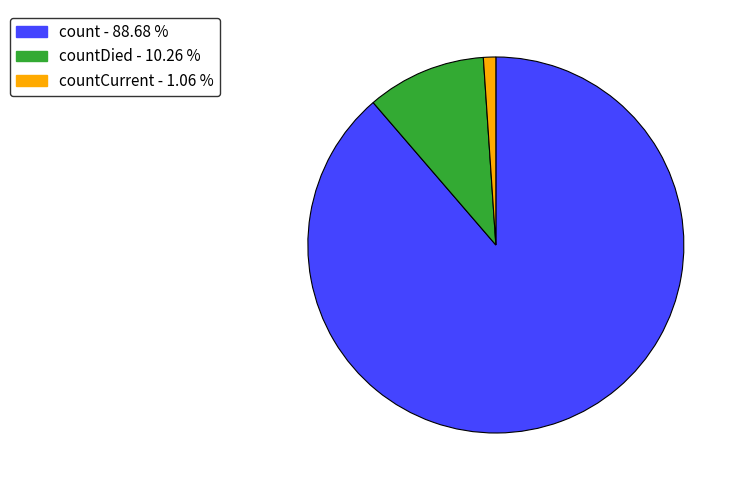

Between count - 88.68 % and countDied - 10.26 %, which is larger?

count - 88.68 %